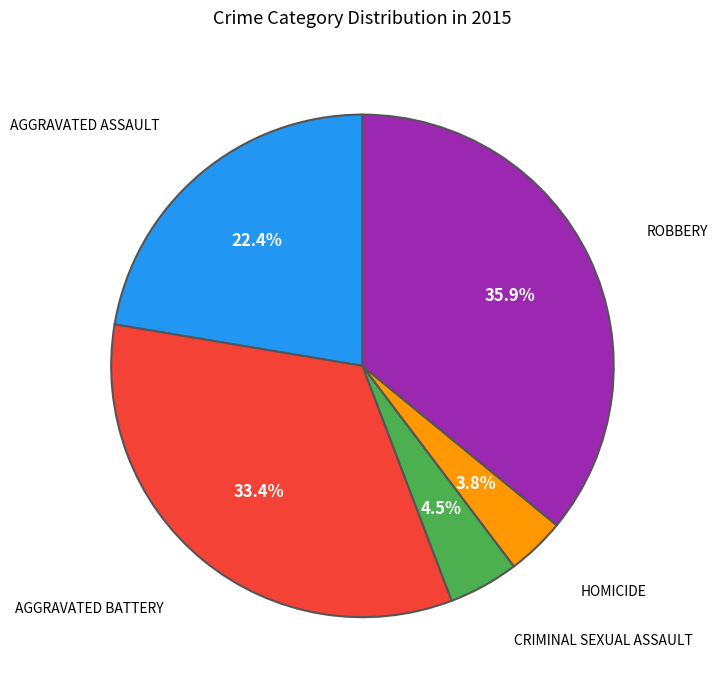

How many slices are in this pie chart?

5